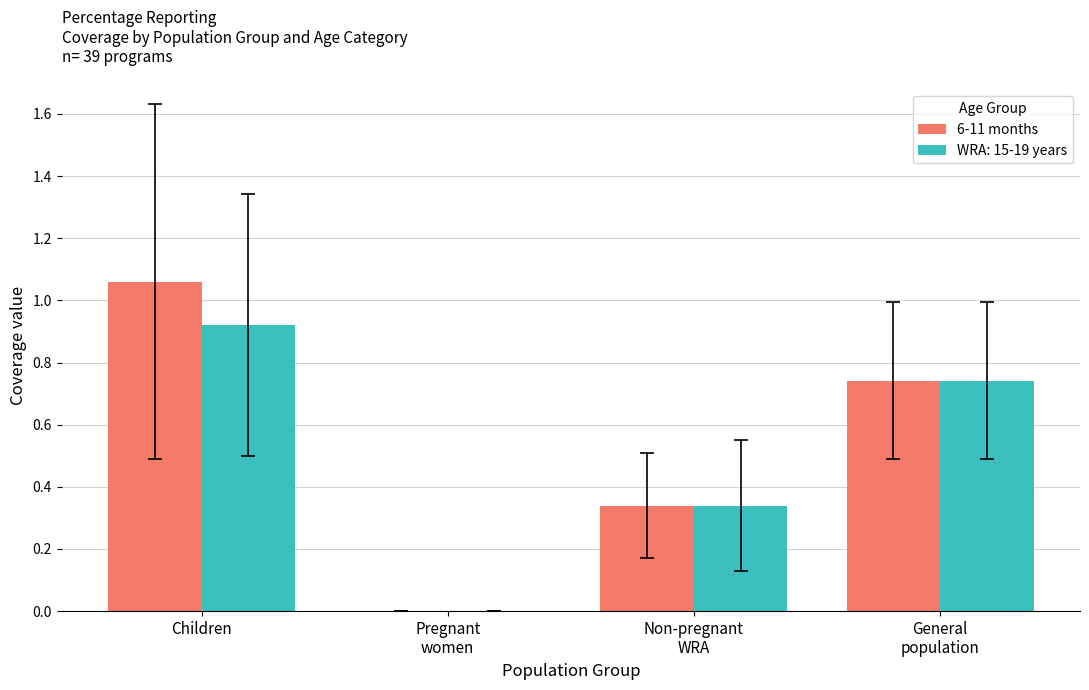

Is it true that WRA: 15-19 years equals 1.5 at Children?

False